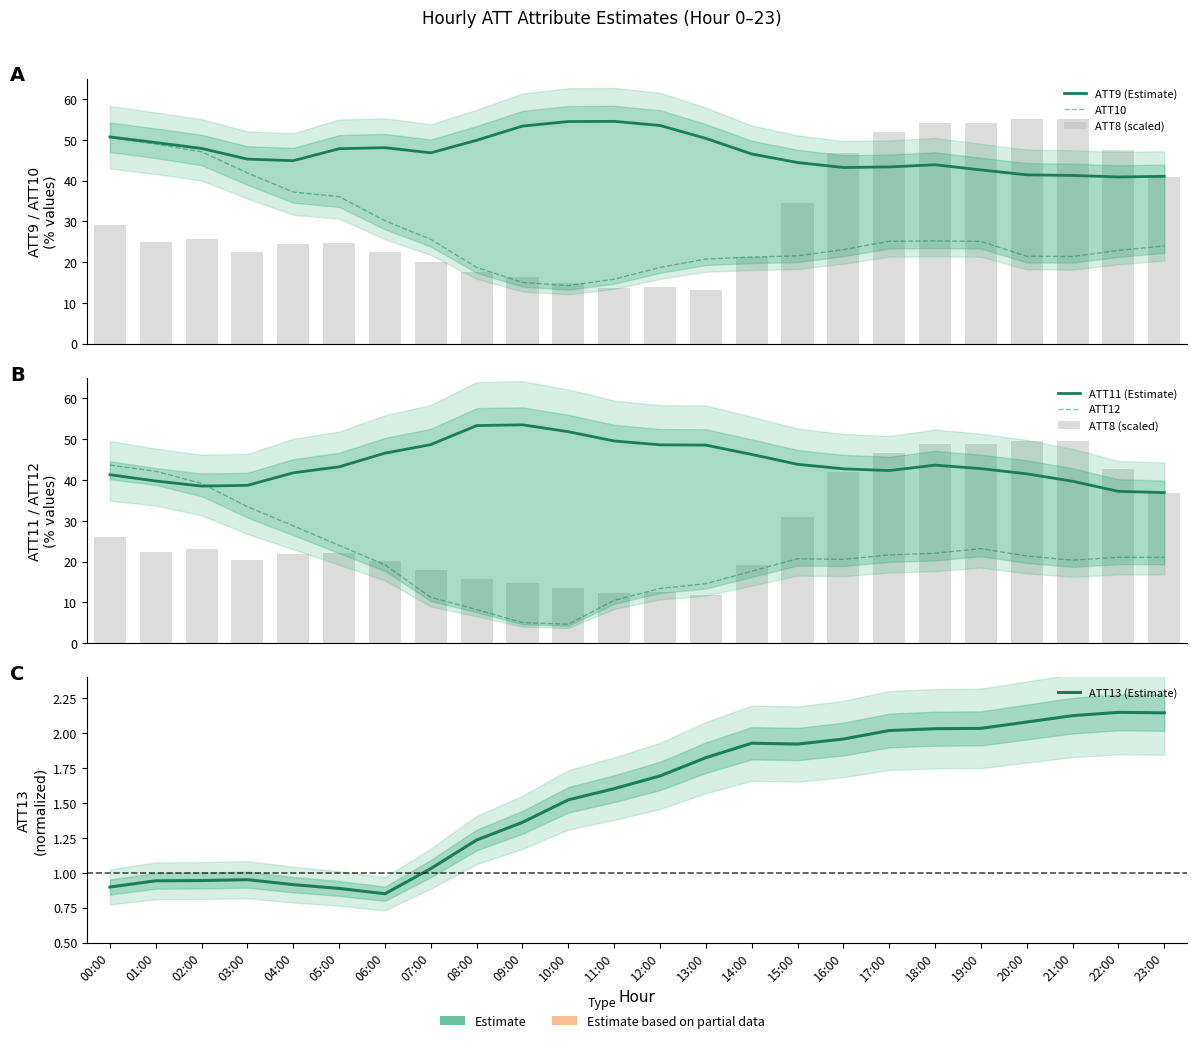

Between 12:00 and 15:00, which is larger?

12:00